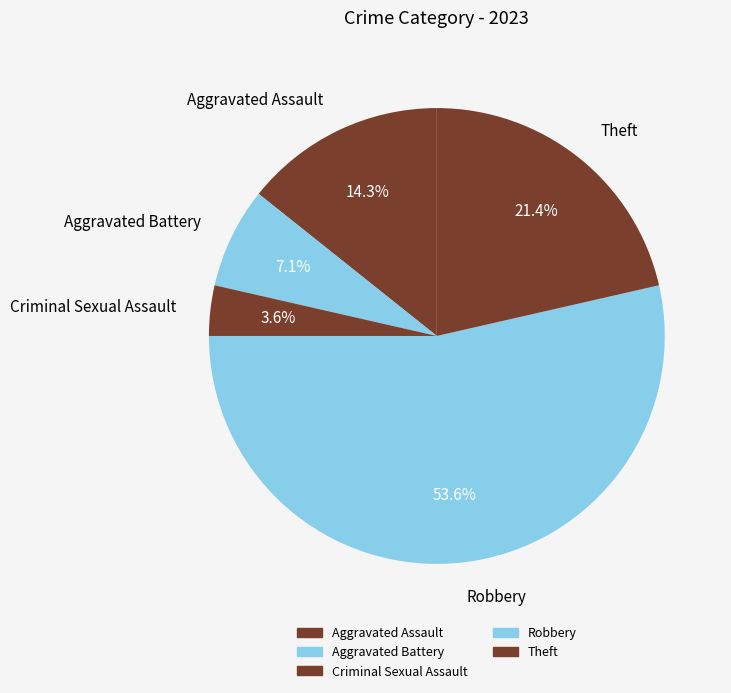

Rank the categories by value from lowest to highest.

Criminal Sexual Assault, Aggravated Battery, Aggravated Assault, Theft, Robbery